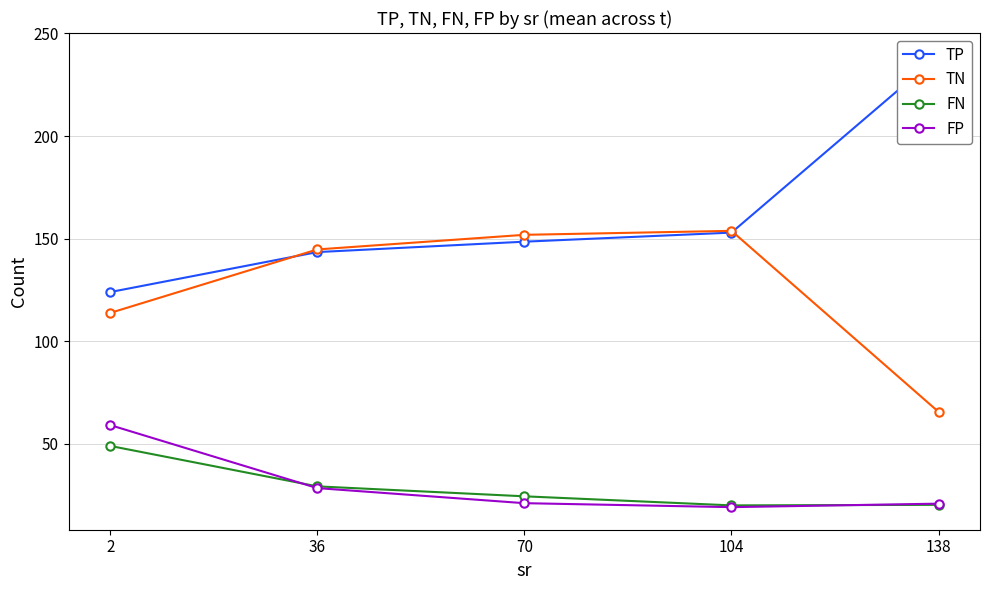

What is the difference between the highest and lowest values at 36?

116.3